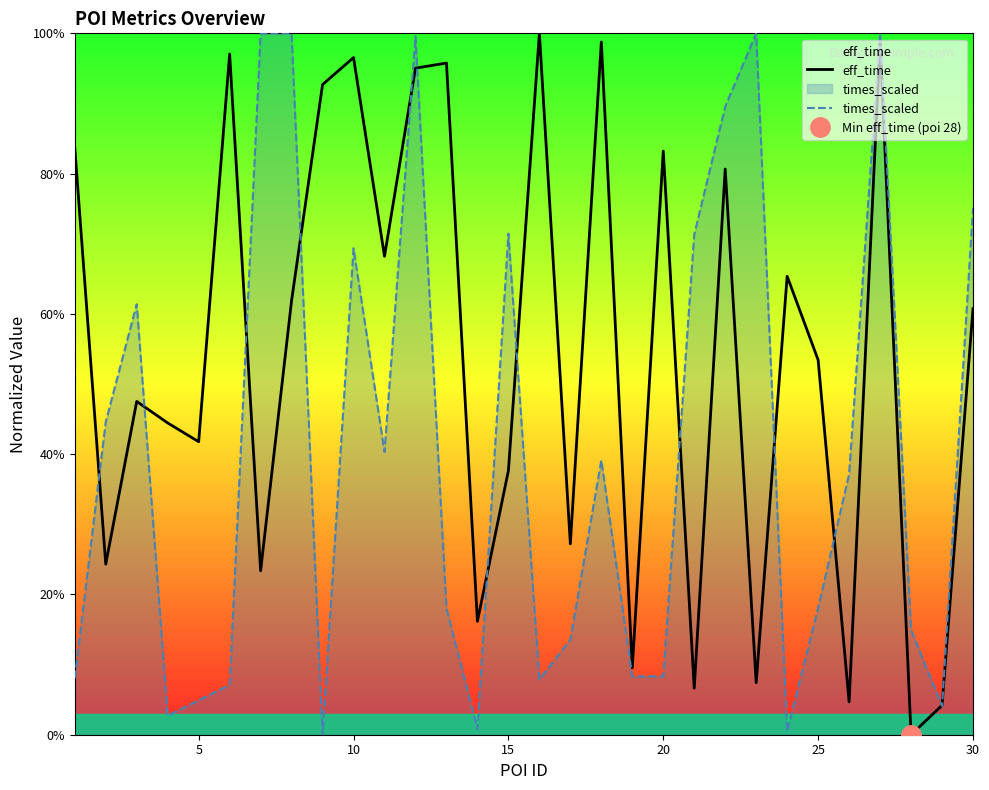

Between 14 and 10, which is larger?

10